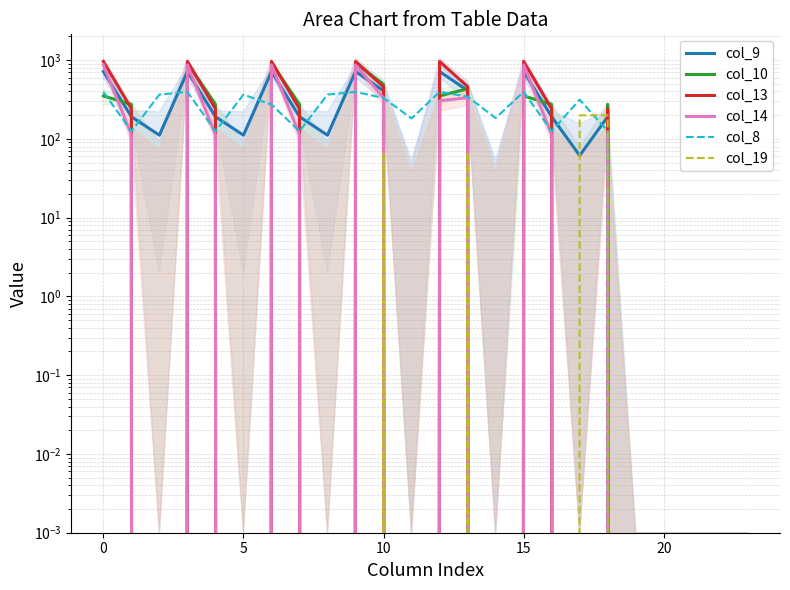

True or false: col_9 has more than 1 points higher than both neighbors.

True